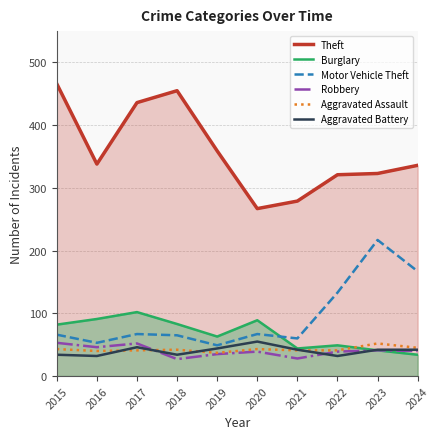

What is the total value across all series at 2021?

494